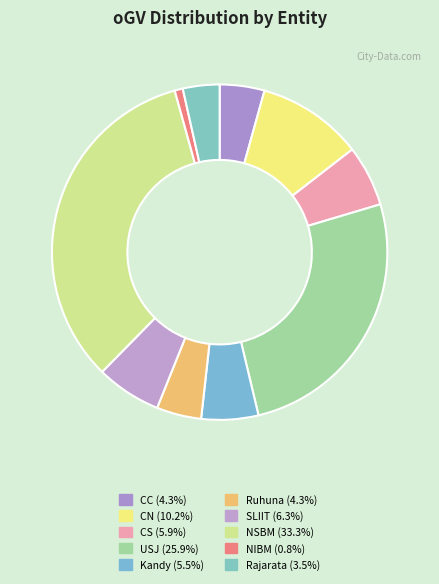

What is the total percentage of Rajarata and NSBM?

36.9%